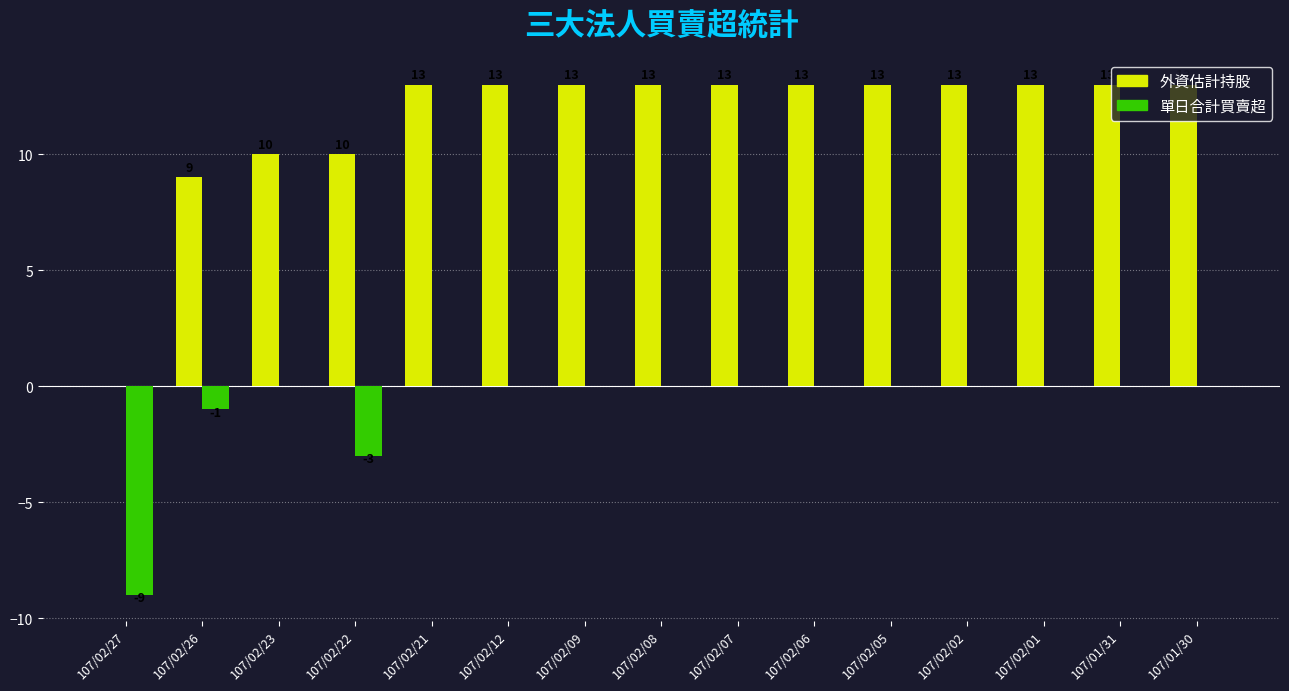

How many groups of bars are there?

15